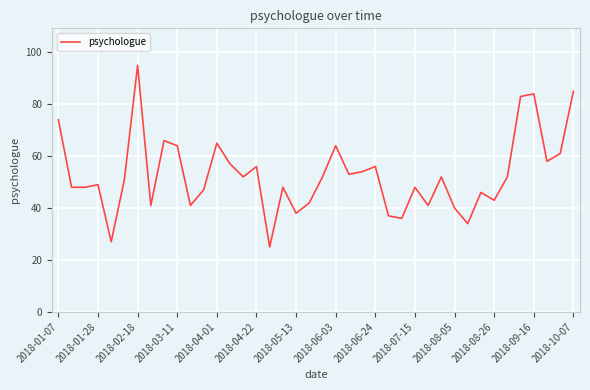

Is this an area chart (filled region under the line)?

No